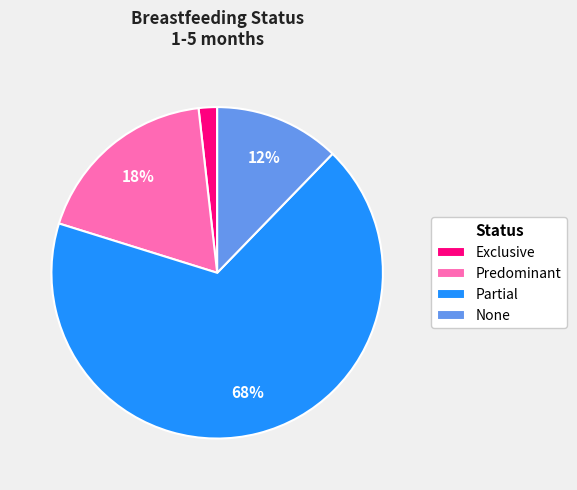

Is there any slice that represents more than half of the pie?

Yes